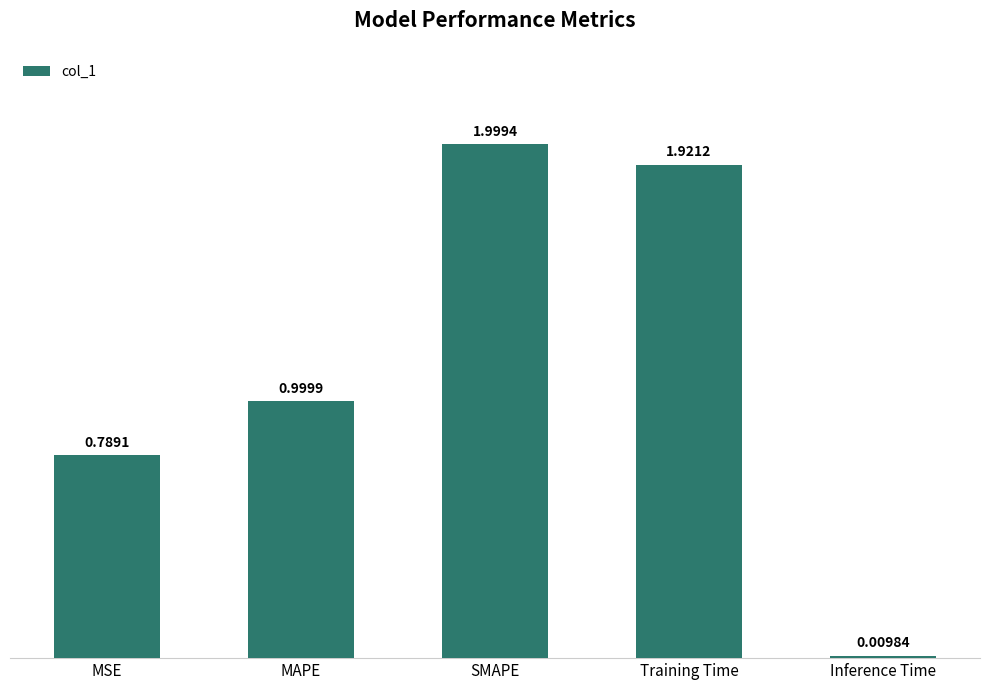

What is the difference between the maximum and minimum values?

2.0